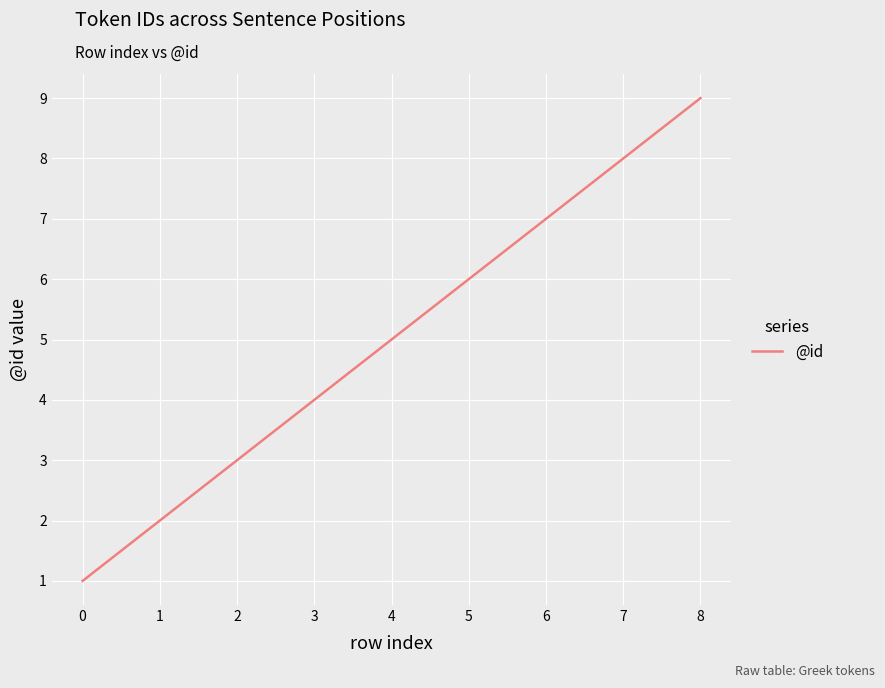

What is the minimum value shown in the chart?

1